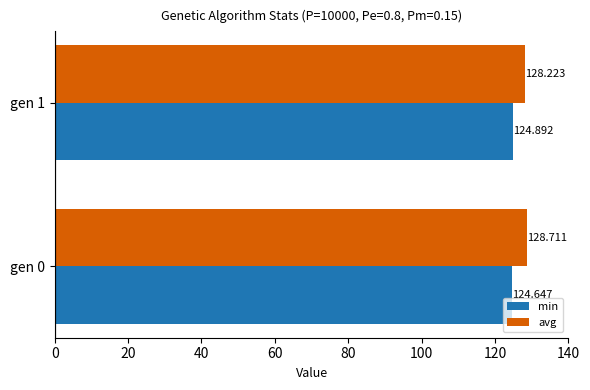

What is the sum of all avg values?

256.9